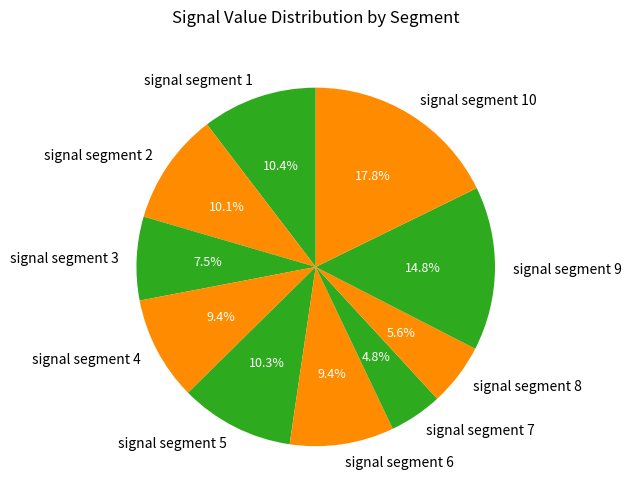

How many slices are in this pie chart?

10